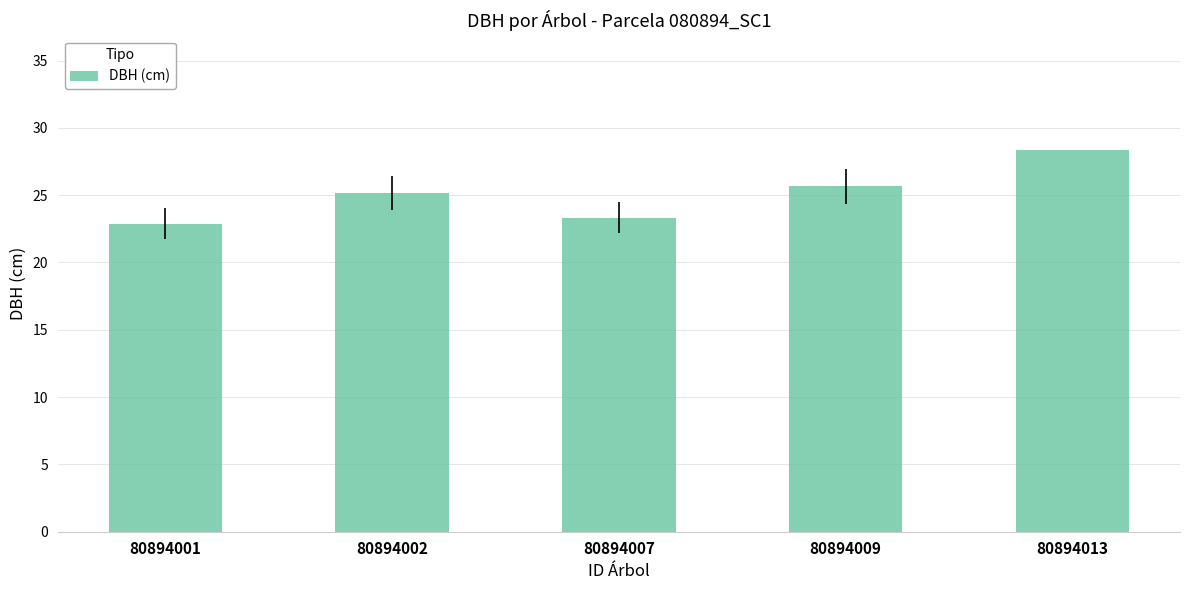

The chart shows a value of 25.6 at 80894009. True or false?

True